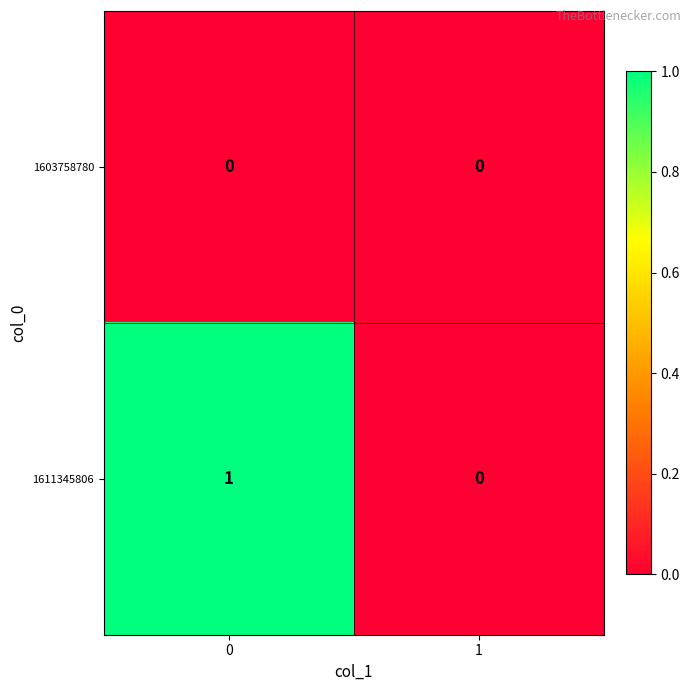

Which series changed the most between 0 and 1?

1611345806